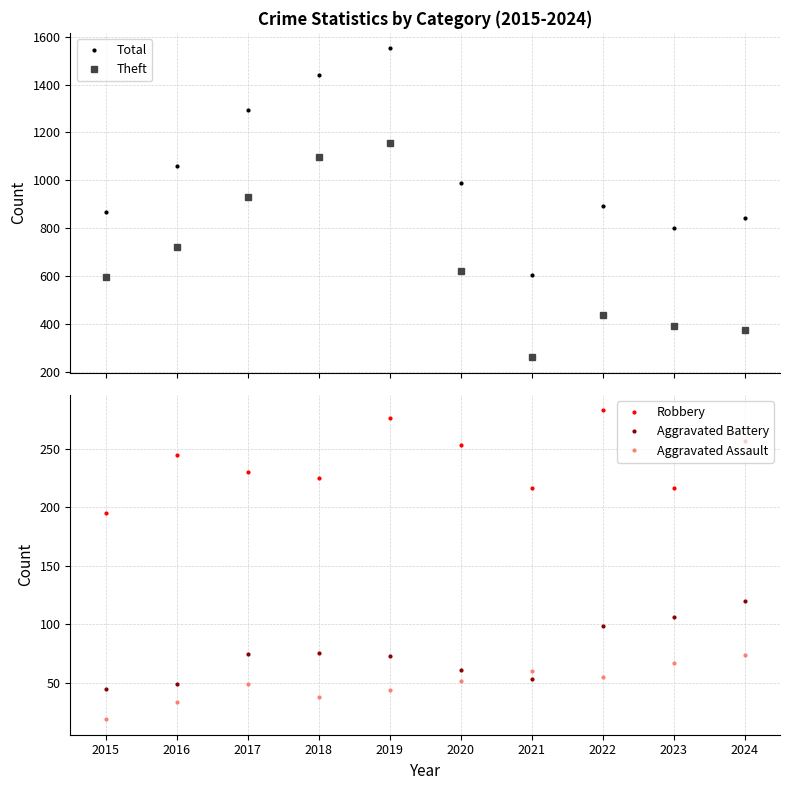

What is the sum of all Theft values?

6585